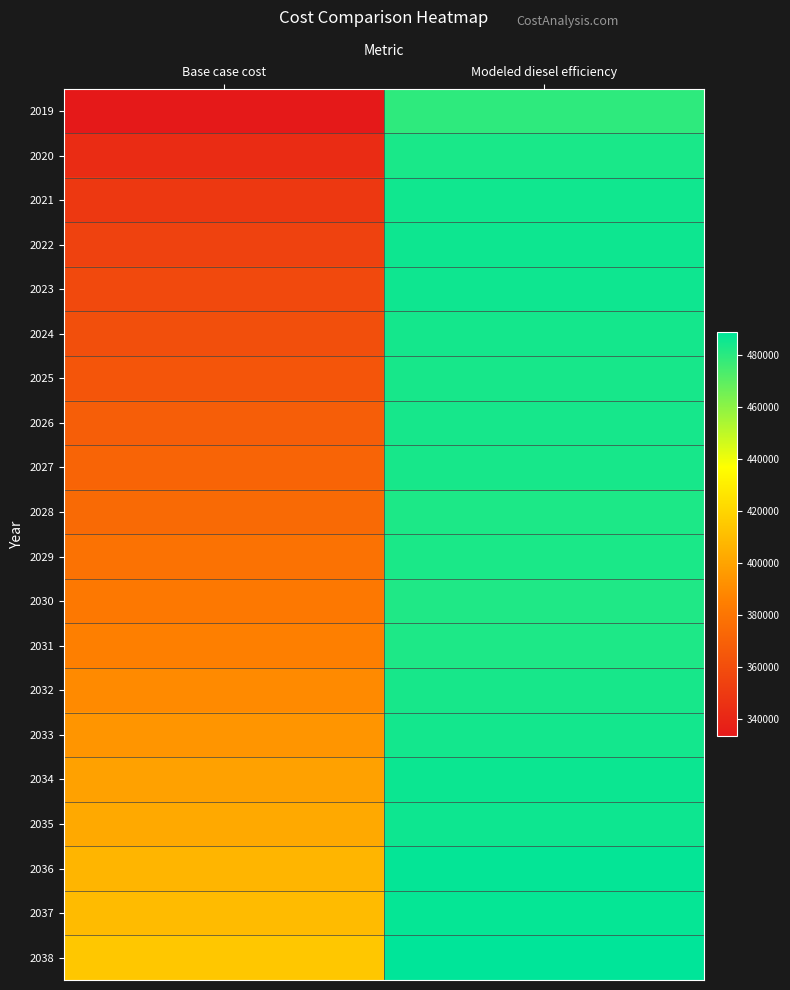

Which has a higher value, Modeled diesel efficiency or Base case cost?

Modeled diesel efficiency